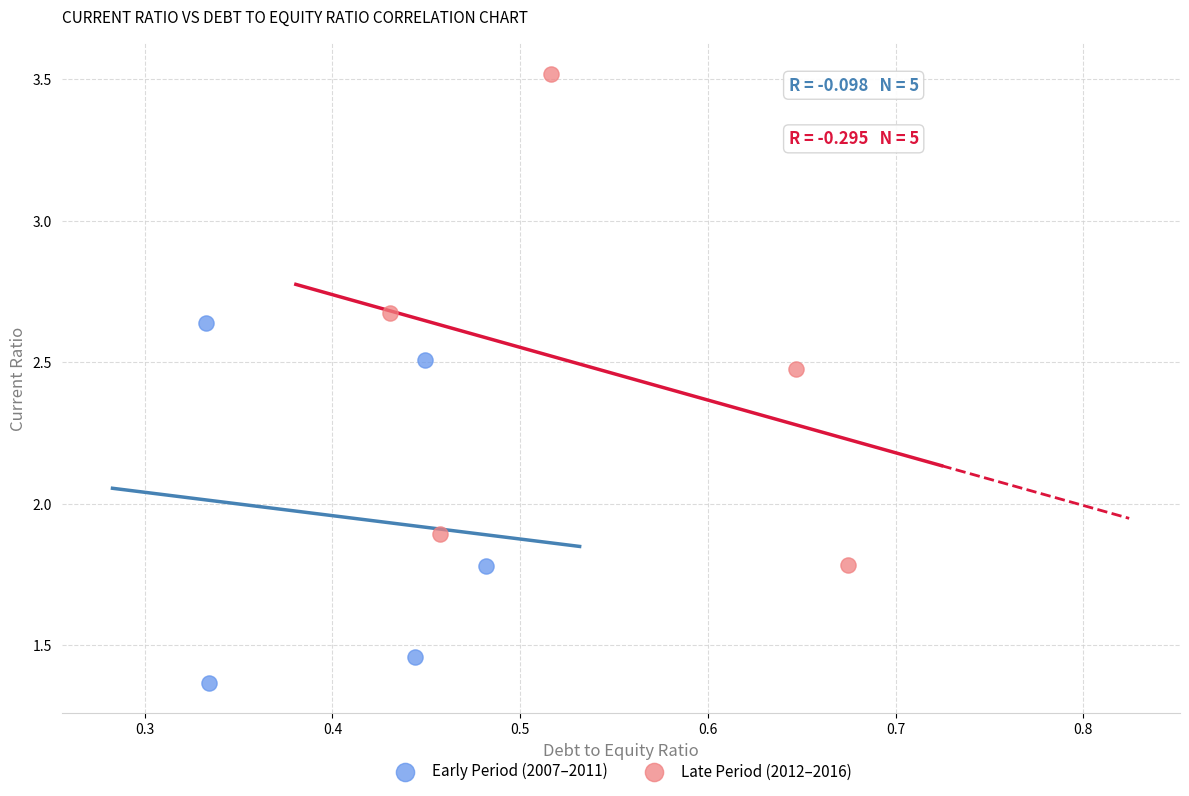

Which series contains the lowest Y value?

Early Period (2007–2011)